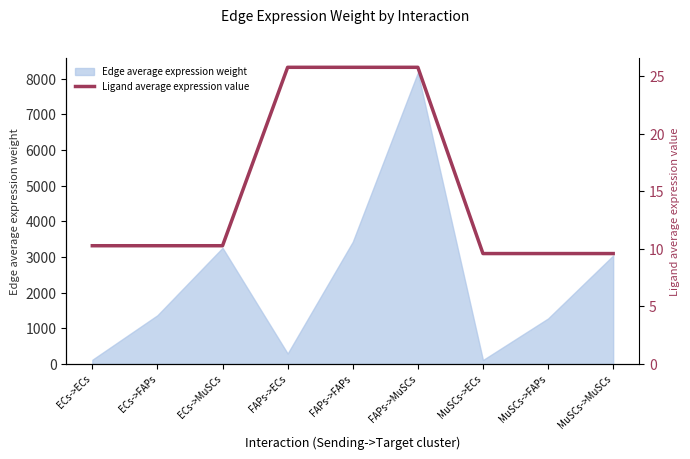

Reading left to right, list all the values displayed in this chart.

10.3	10.3	10.3	25.8	25.8	25.8	9.6	9.6	9.6